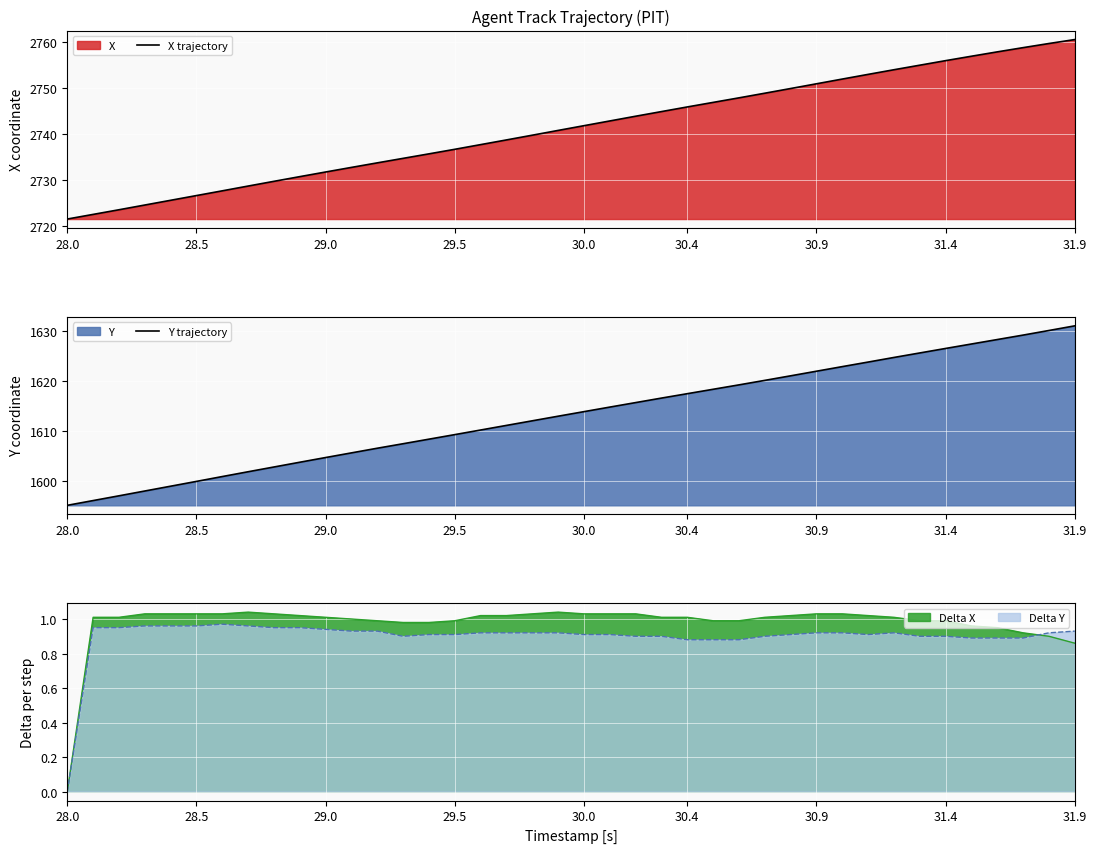

What is the value of the Y trajectory point at the 24th from the left?

1616.6